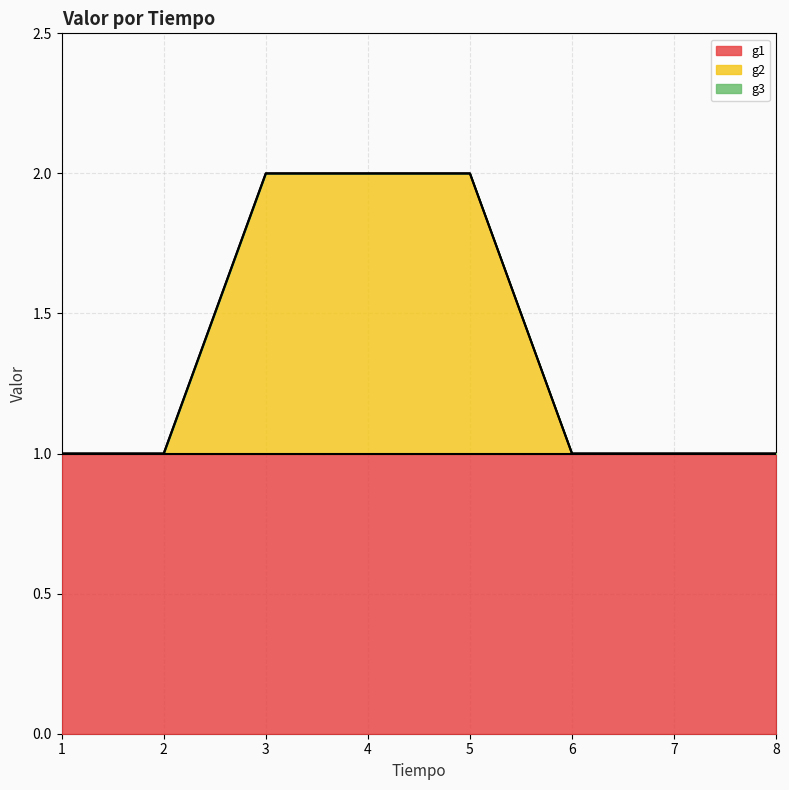

True or false: g3 and g2 cross at least once.

False